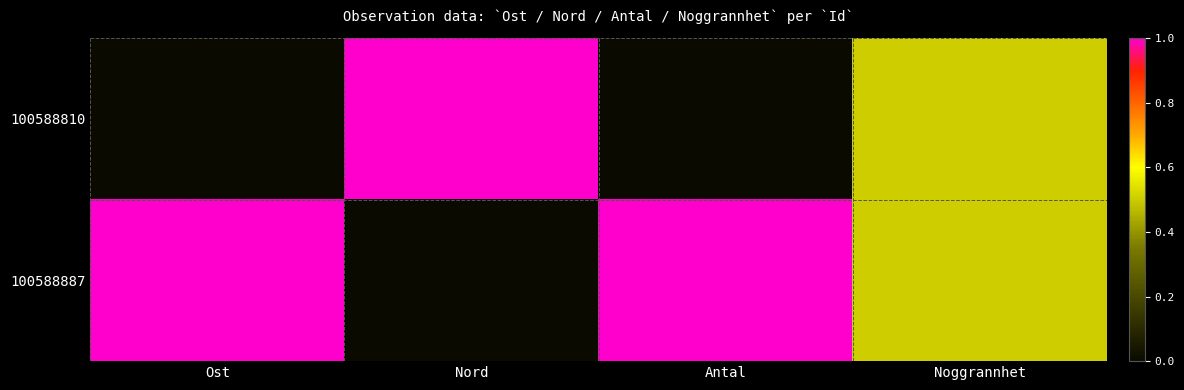

Count the number of categories in the chart.

4